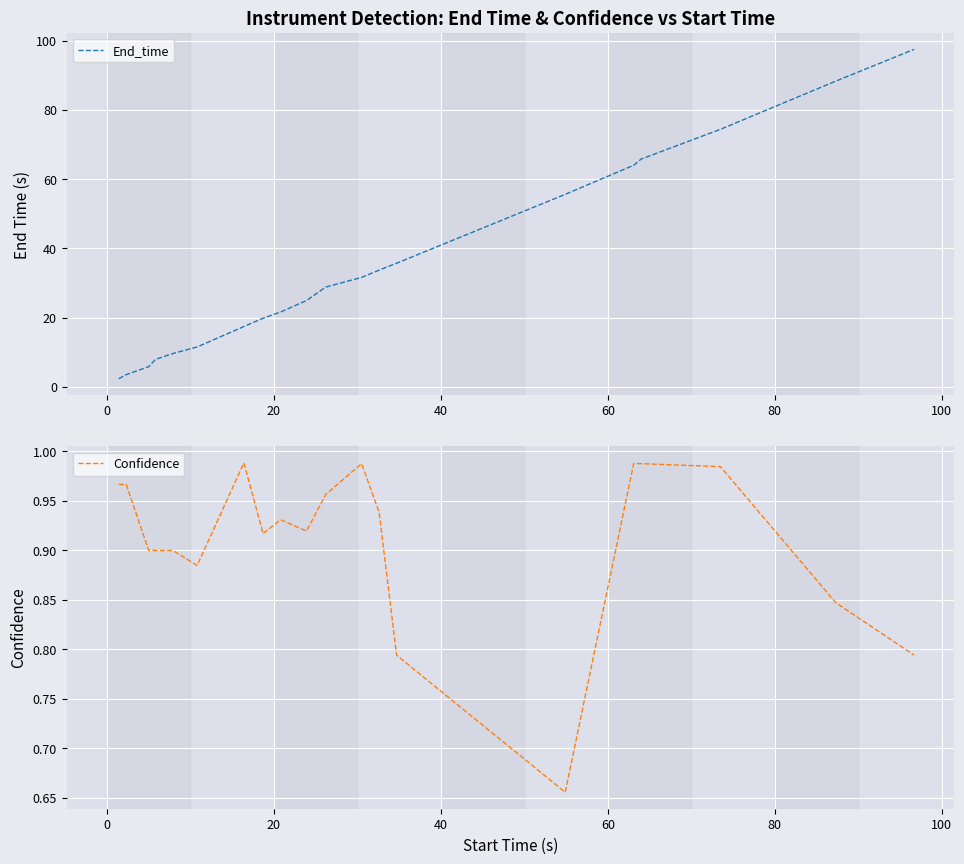

What is the minimum value for End_time?

2.3